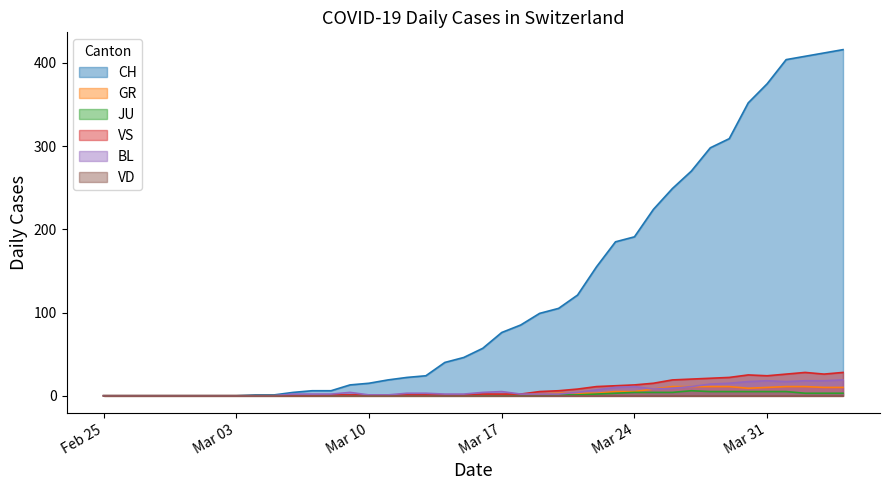

The value of JU at 2020-03-27 is 11. True or false?

False